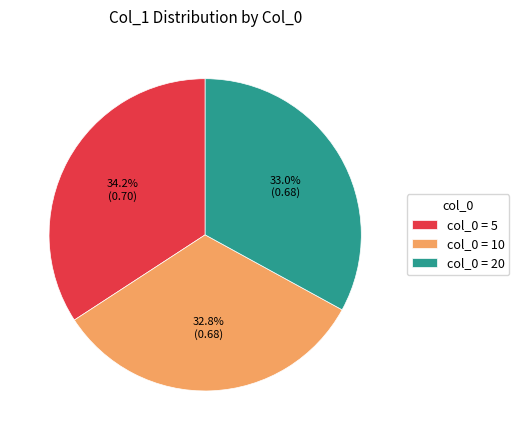

Does col_0 = 5 represent more than half of the total?

No